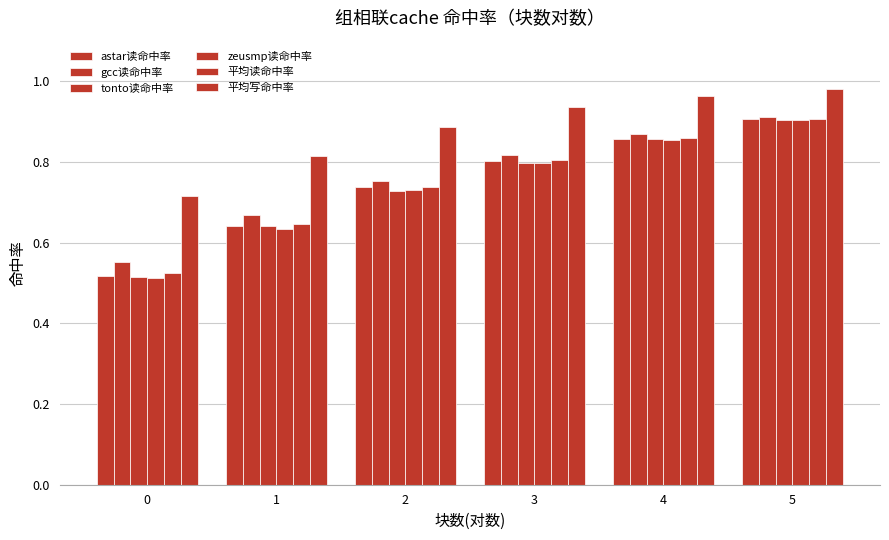

Between 3 and 5, which is larger?

5